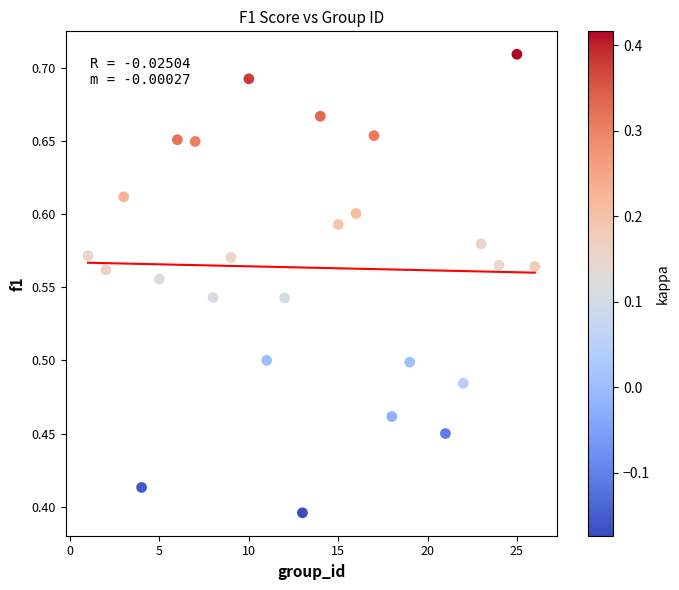

What is the range of X values (max minus min)?

25.0